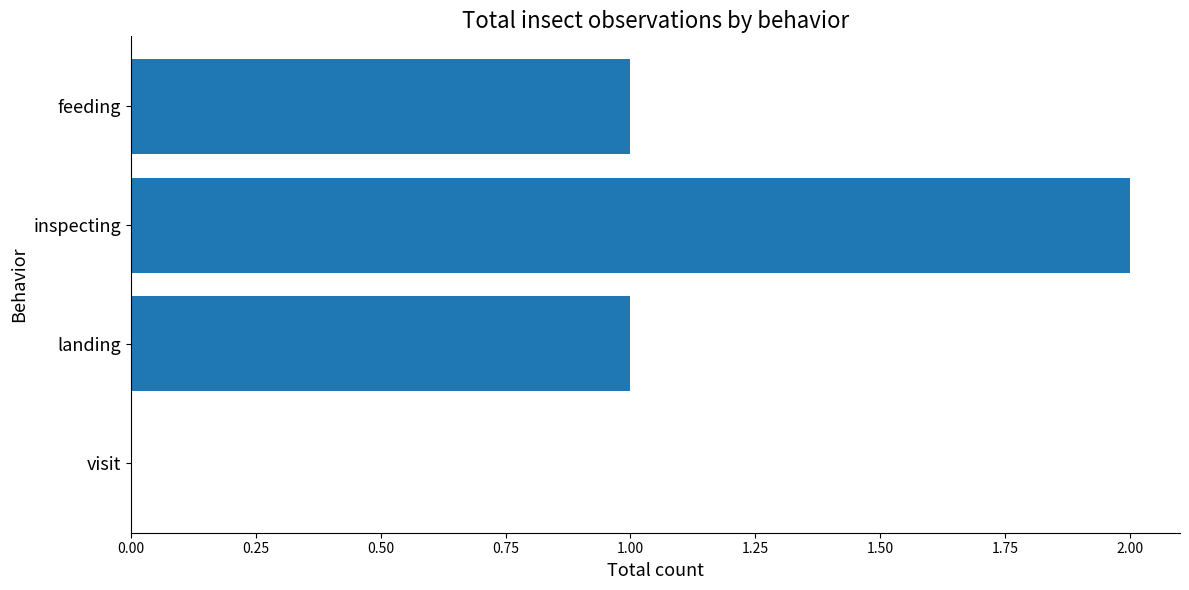

True or false: the data shows 1 at feeding.

True